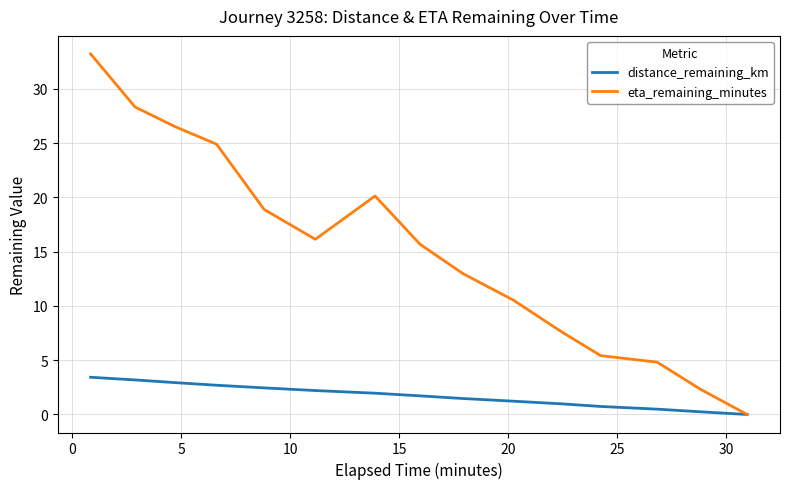

Rank the series by their average value, from lowest to highest.

distance_remaining_km, eta_remaining_minutes